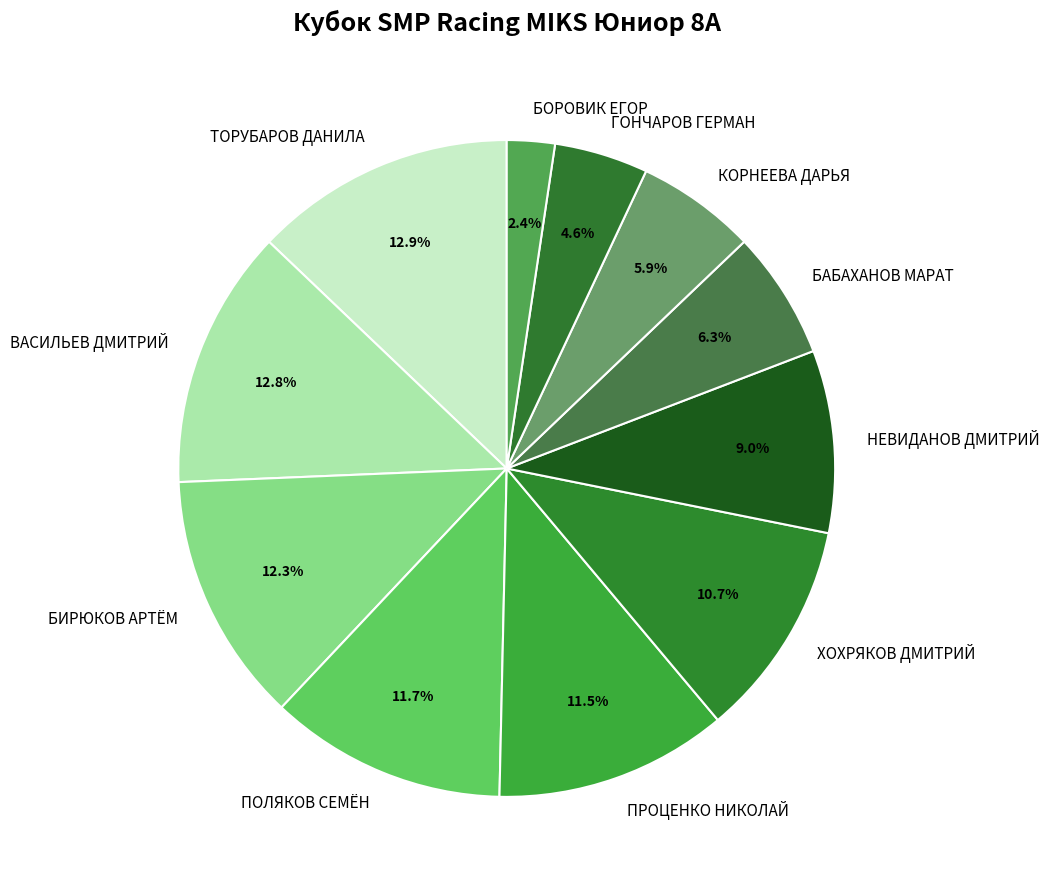

To the nearest percent, what is the combined percentage of БИРЮКОВ АРТЁМ and ТОРУБАРОВ ДАНИЛА?

25%